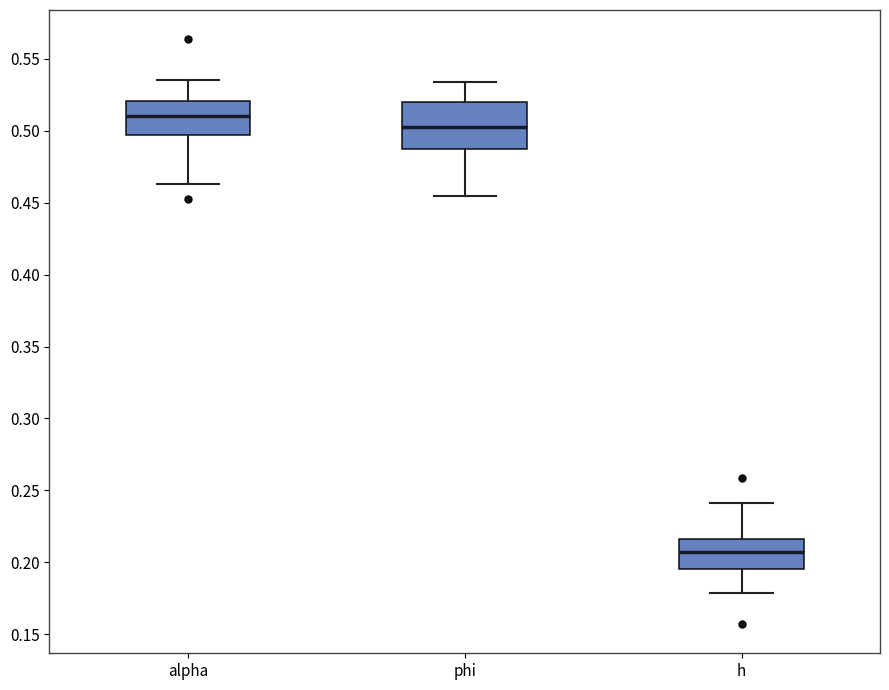

Which box's median line is the highest?

alpha